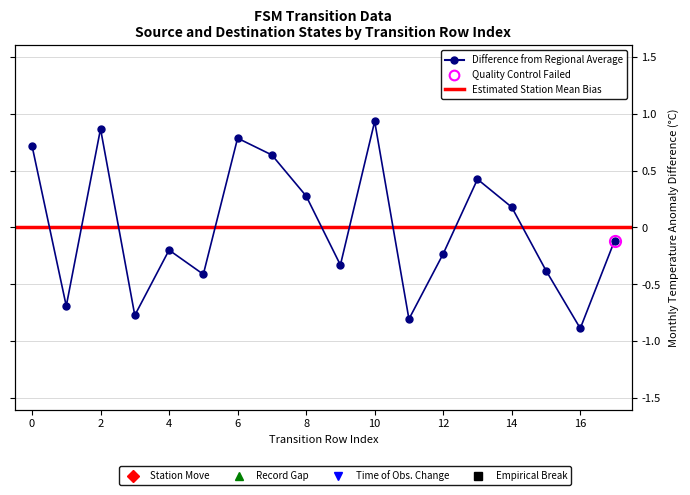

Which label corresponds to the smallest value in the chart?

16